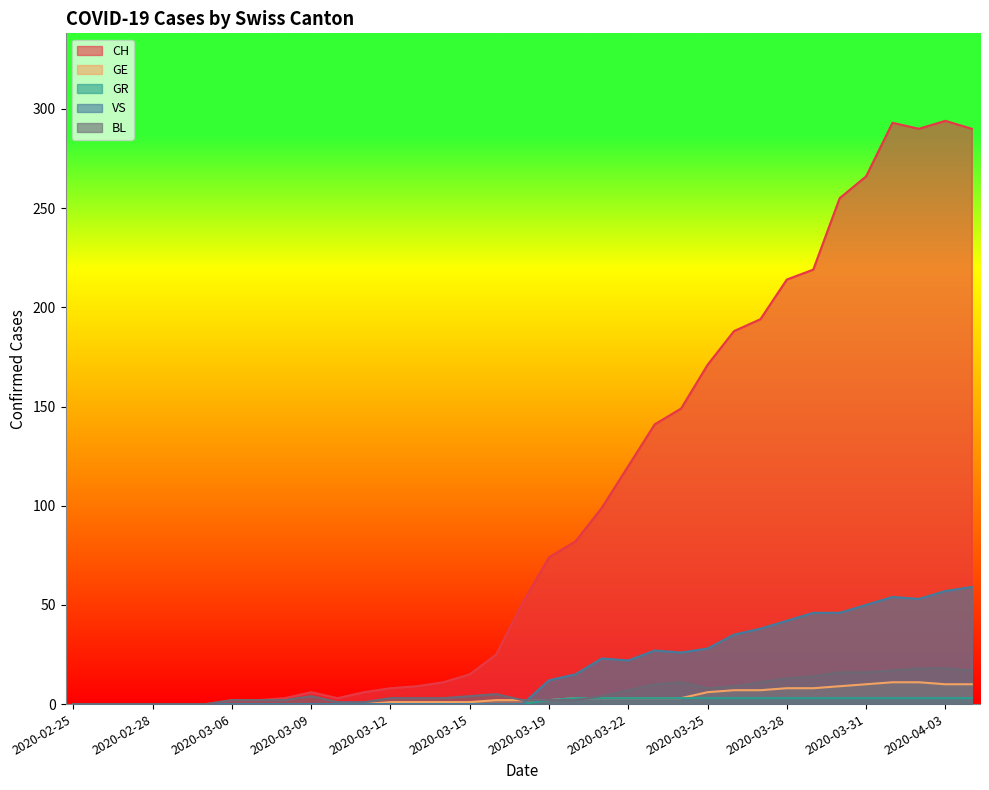

Is the value of CH at 2020-03-13 greater than the value of VS at 2020-03-28?

No